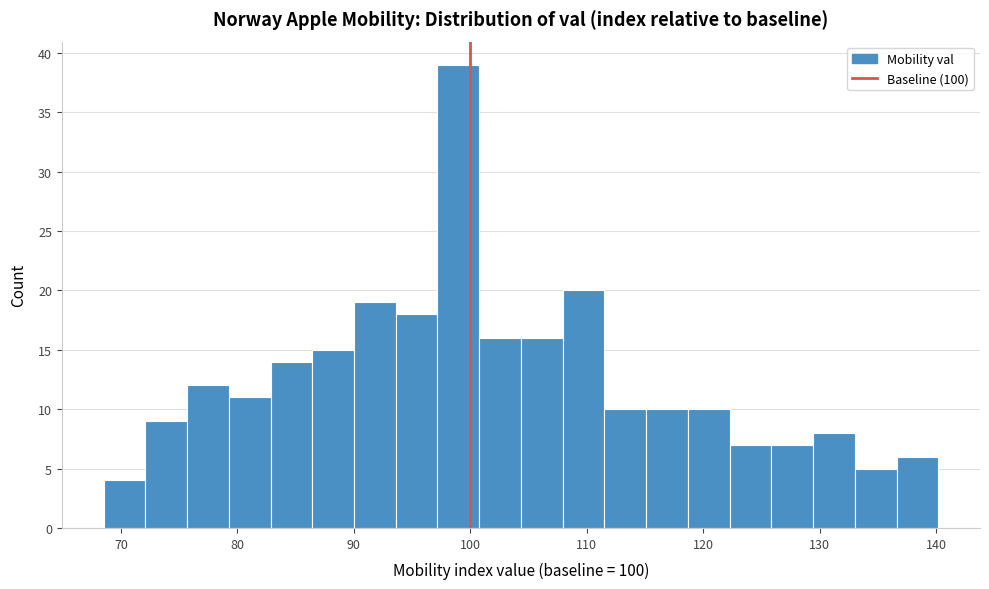

Read against the x-axis, roughly where is the centre of the tallest bar?

99